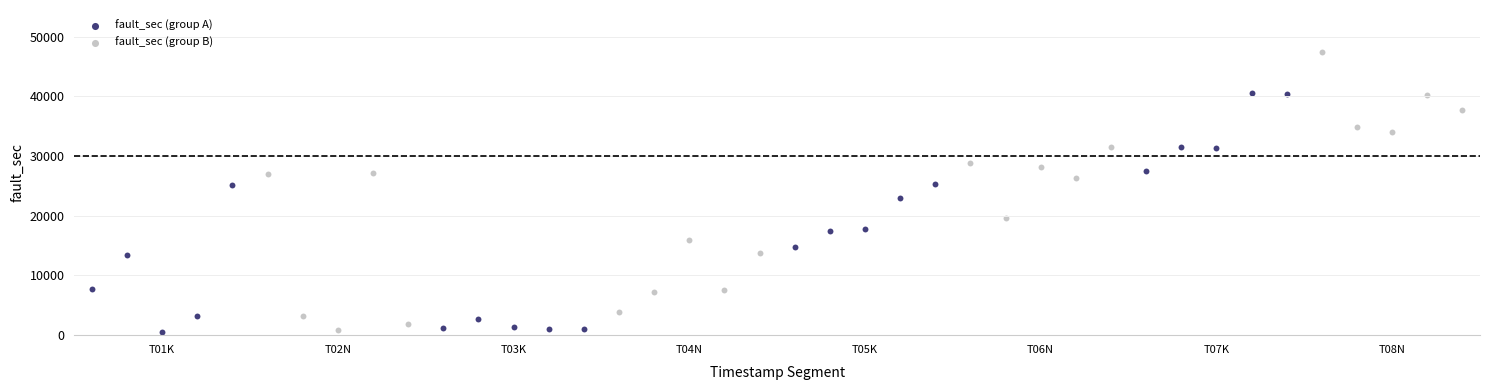

Which series reaches the maximum Y coordinate?

fault_sec (group B)